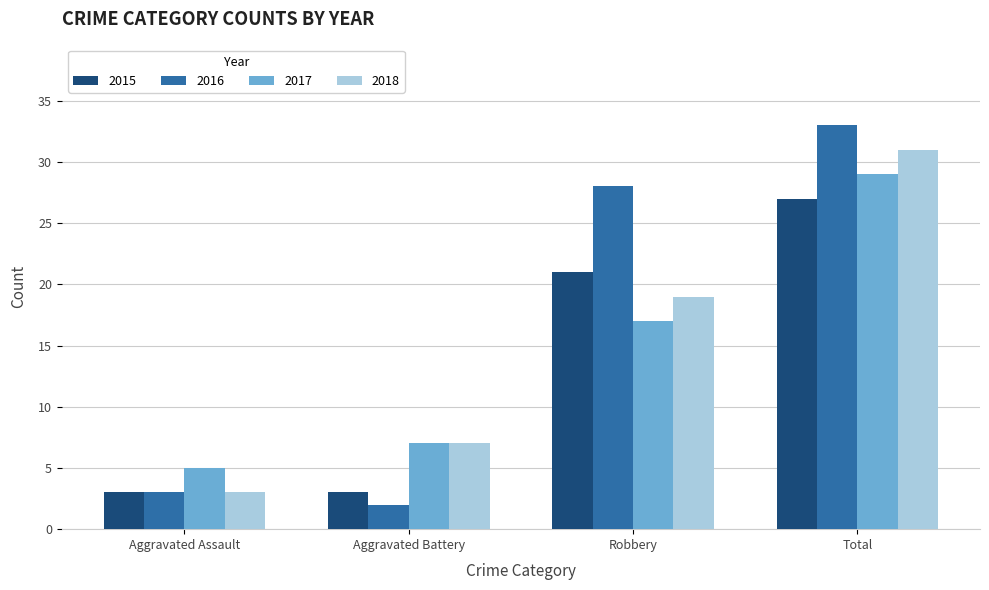

Reading left to right, transcribe all the data shown in this chart.

2015: Aggravated Assault=3	Aggravated Battery=3	Robbery=21	Total=27
2016: Aggravated Assault=3	Aggravated Battery=2	Robbery=28	Total=33
2017: Aggravated Assault=5	Aggravated Battery=7	Robbery=17	Total=29
2018: Aggravated Assault=3	Aggravated Battery=7	Robbery=19	Total=31